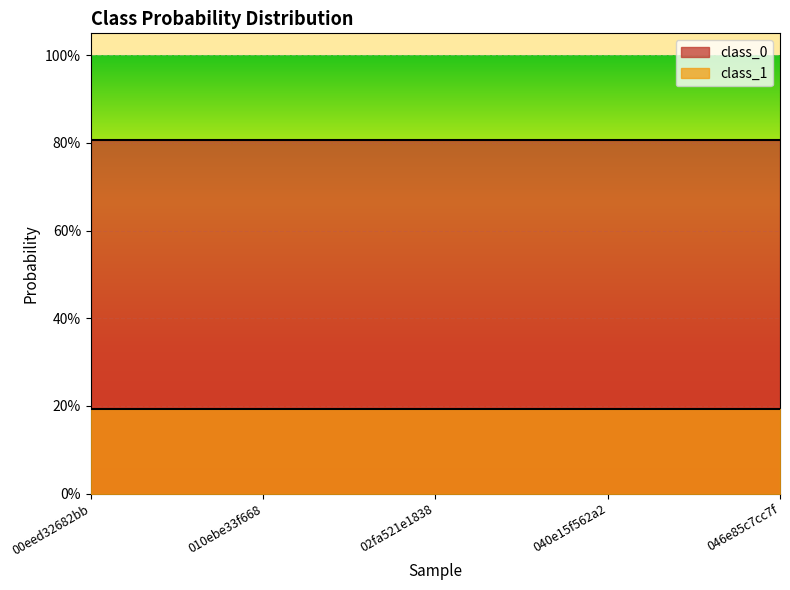

What is the total value across all series at 02fa521e1838?

1.0